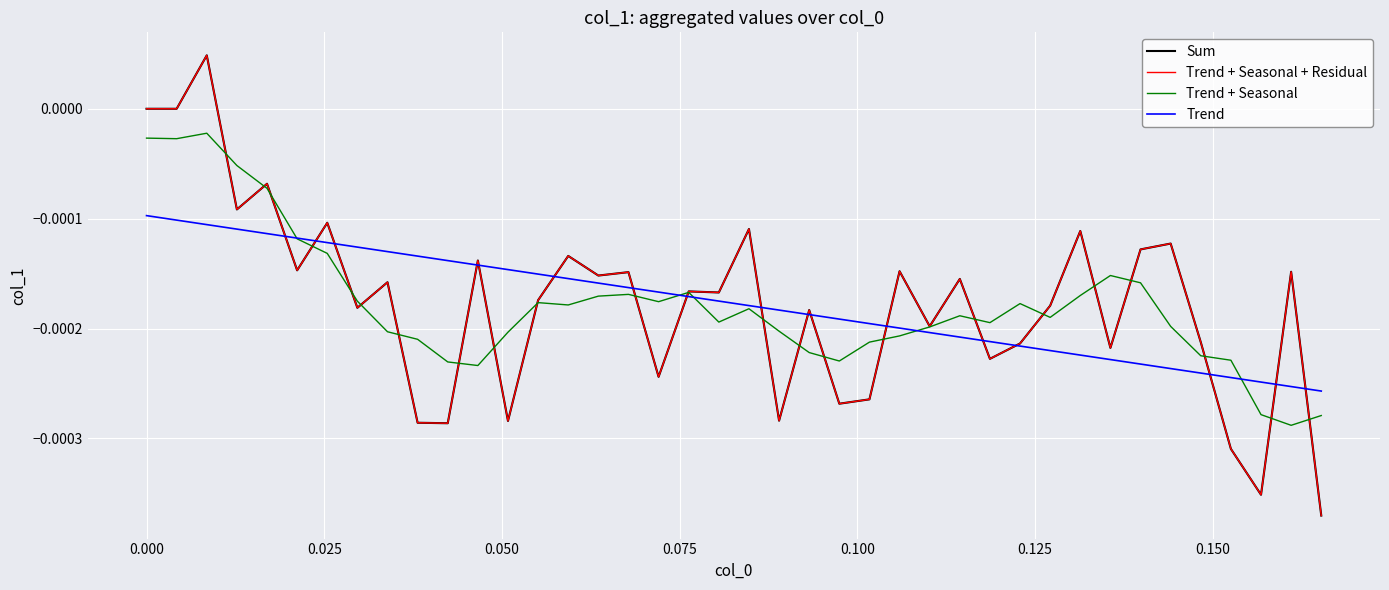

Is this an area chart (filled region under the line)?

No